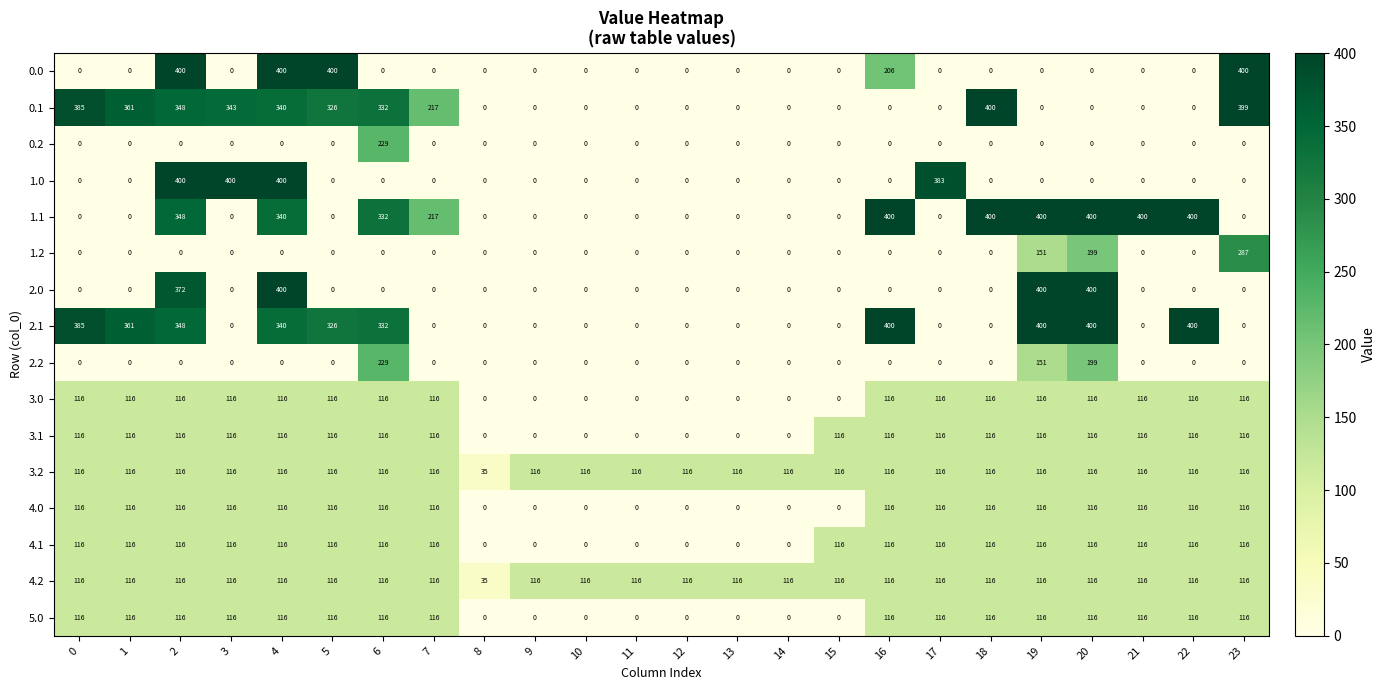

What is the spread (max minus min) of values at 4?

400